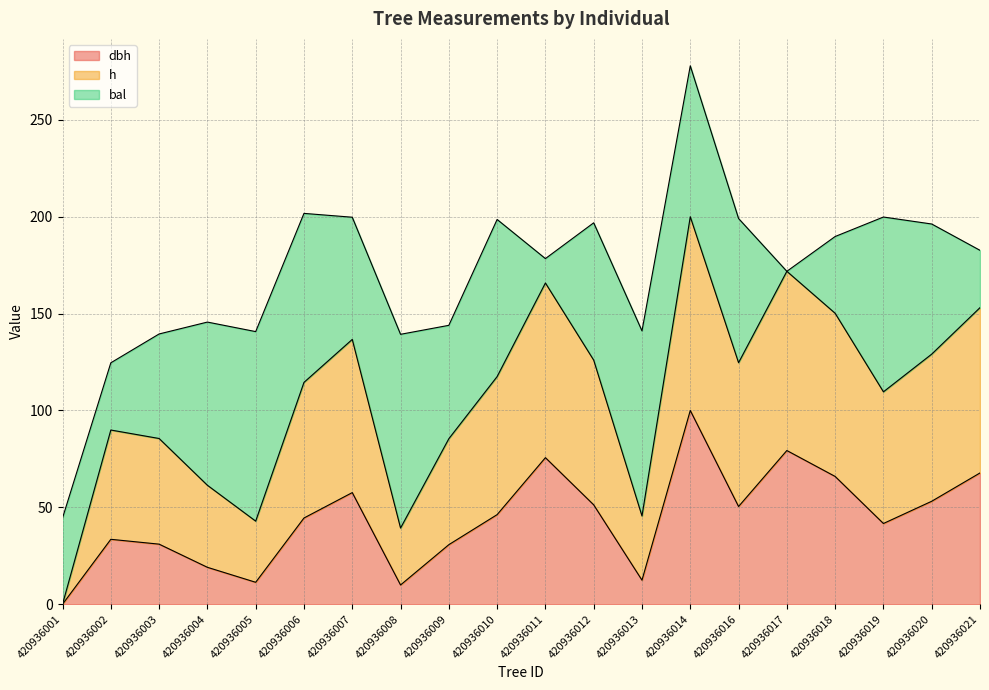

List the labels in order of dbh value, smallest first.

420936001, 420936008, 420936005, 420936013, 420936004, 420936009, 420936003, 420936002, 420936019, 420936006, 420936010, 420936016, 420936012, 420936020, 420936007, 420936018, 420936021, 420936011, 420936017, 420936014